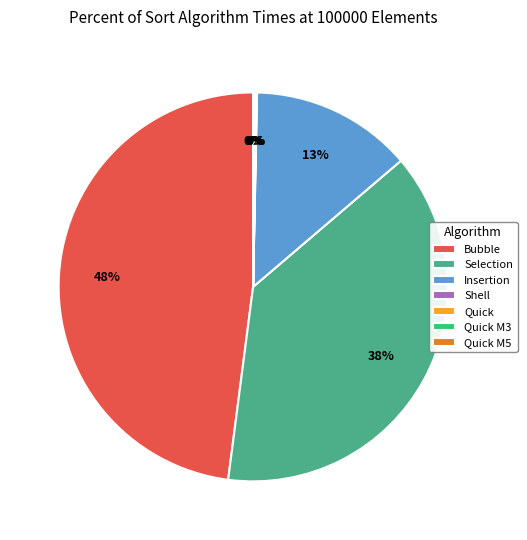

Does any single category account for the majority?

No